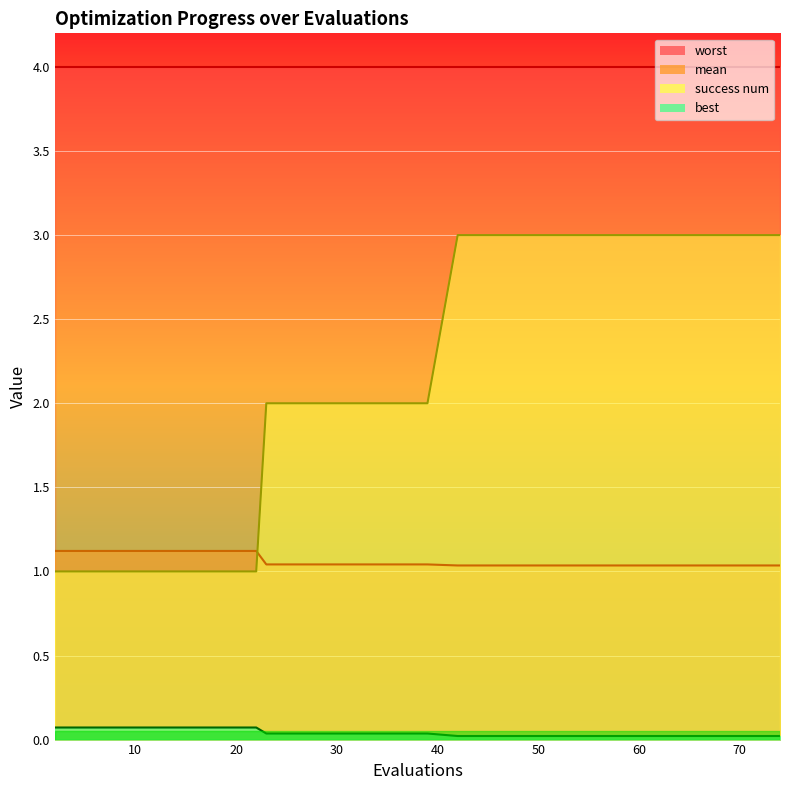

The best series shows 0.0 at 10. True or false?

False